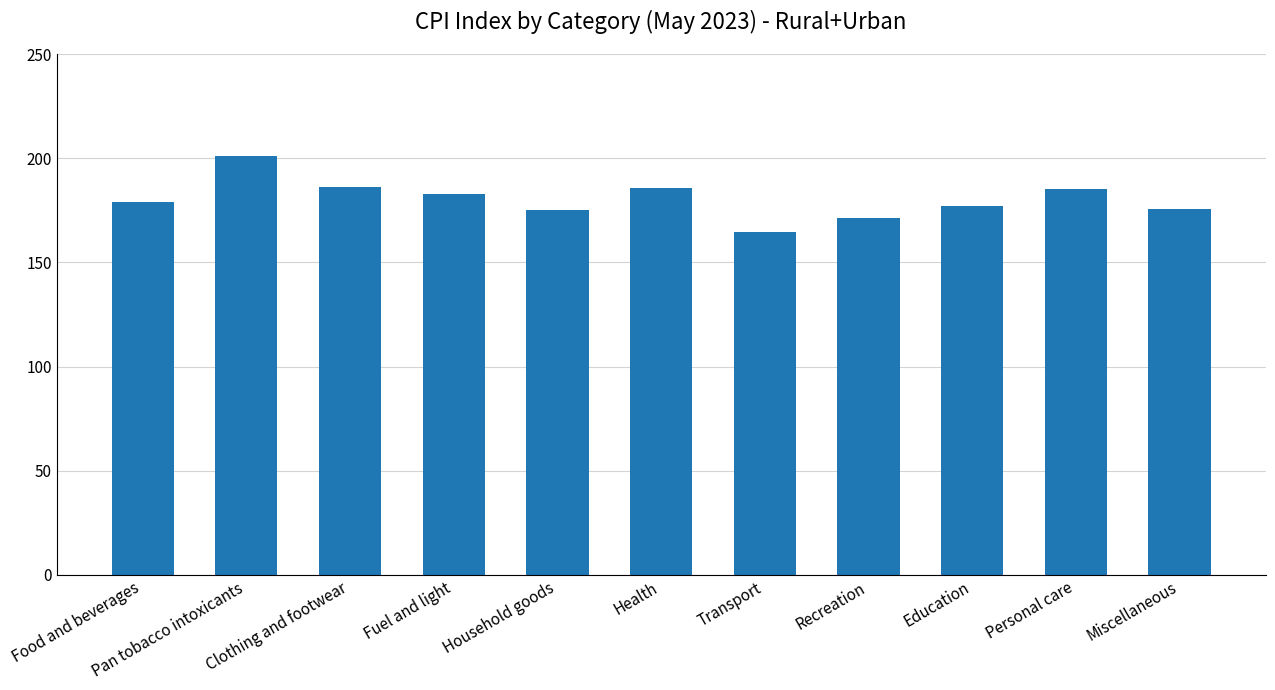

Approximately how many times larger is the value at Recreation compared to Miscellaneous?

1.0